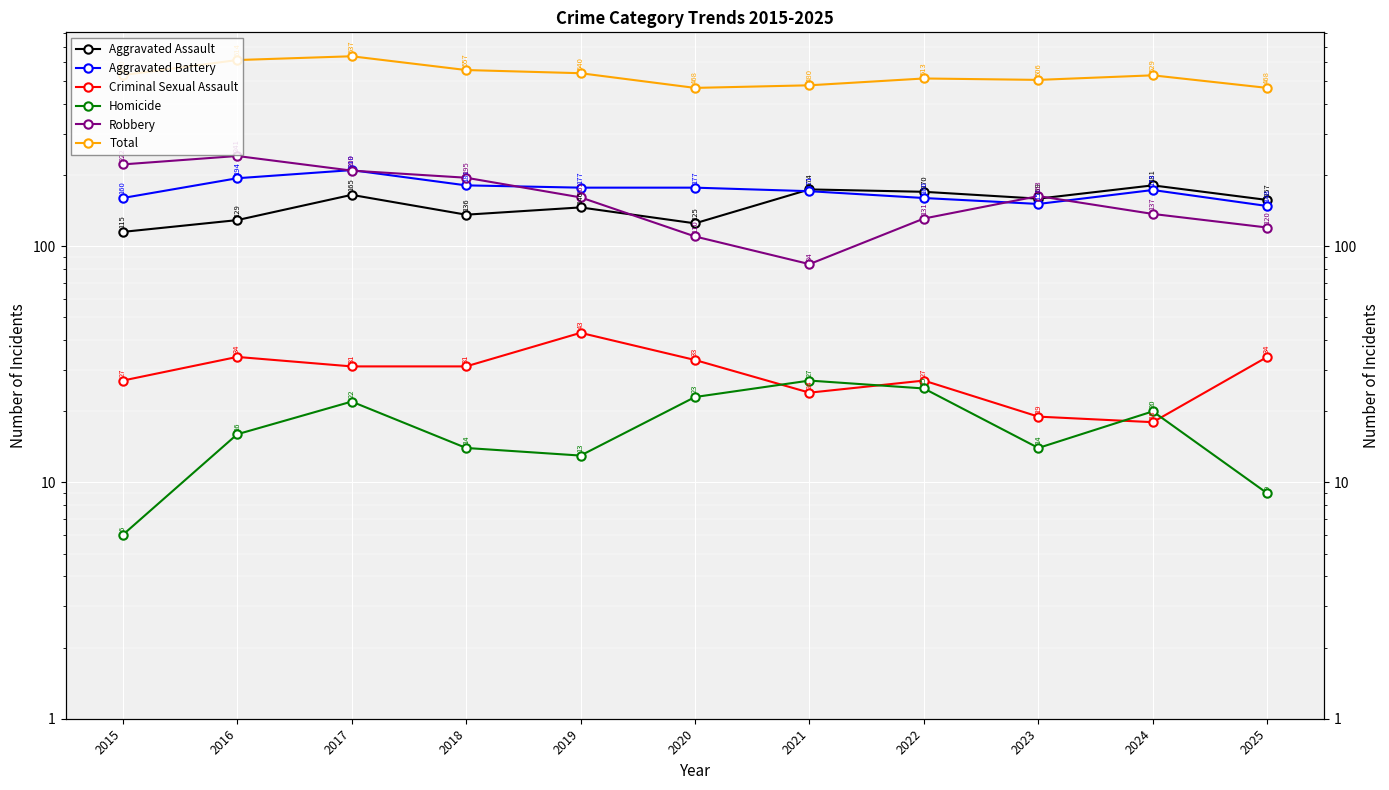

Which series has the widest spread of values?

Total